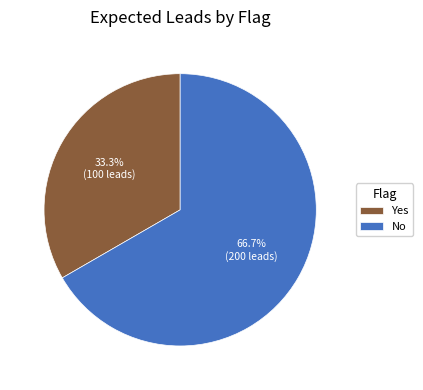

Does Yes account for over 50% of the chart?

No